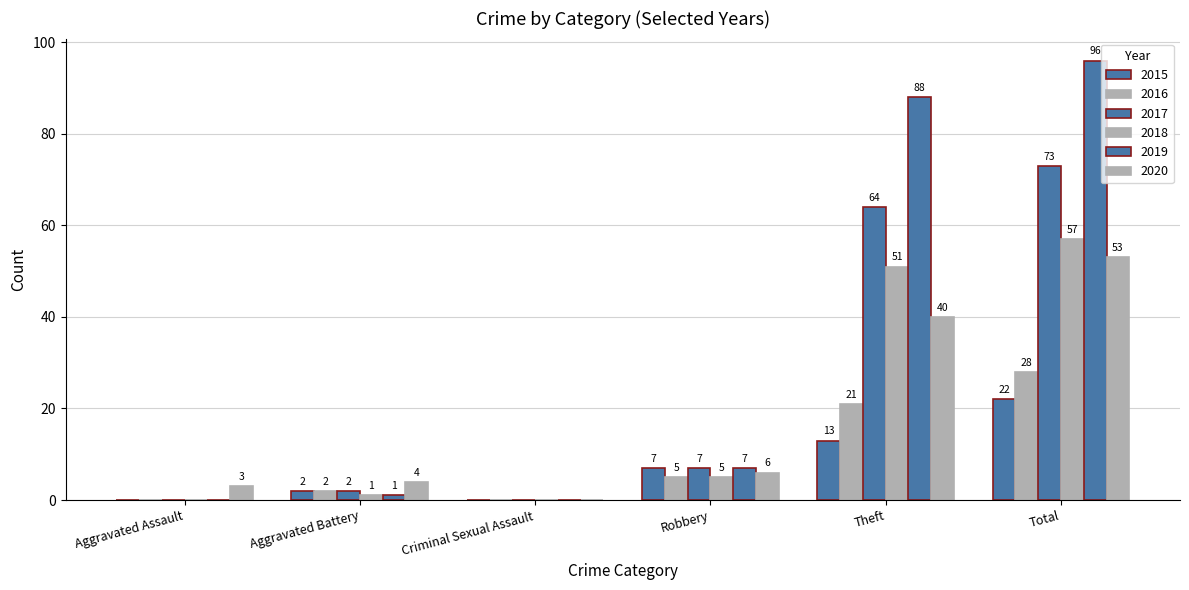

What is the difference between the highest and lowest values at Aggravated Assault?

3